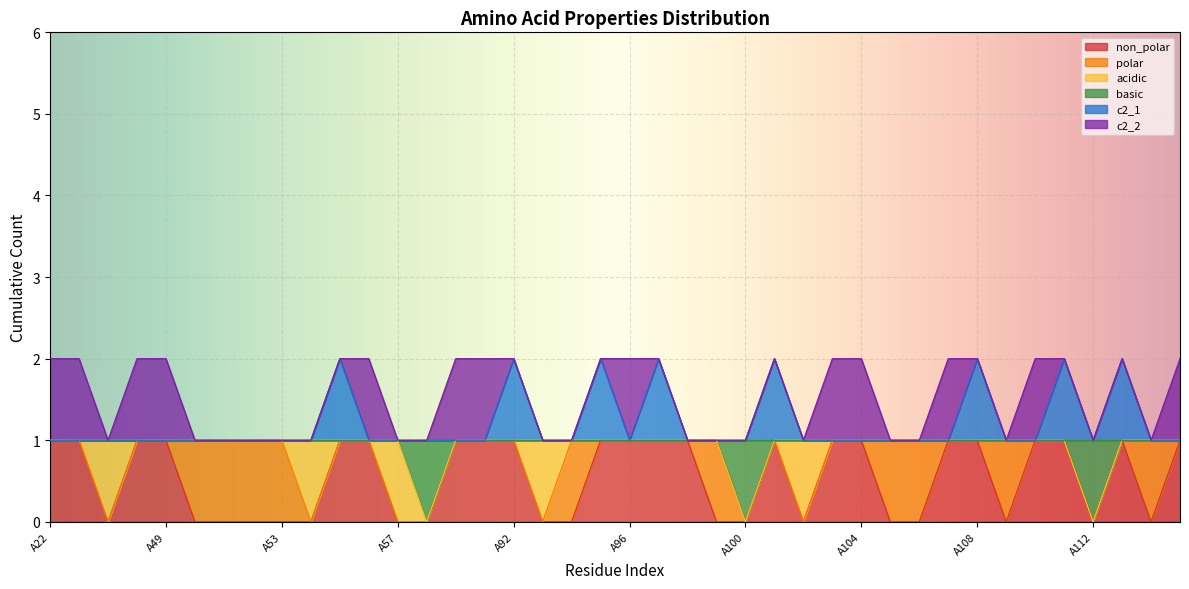

What is the minimum value for c2_1?

1